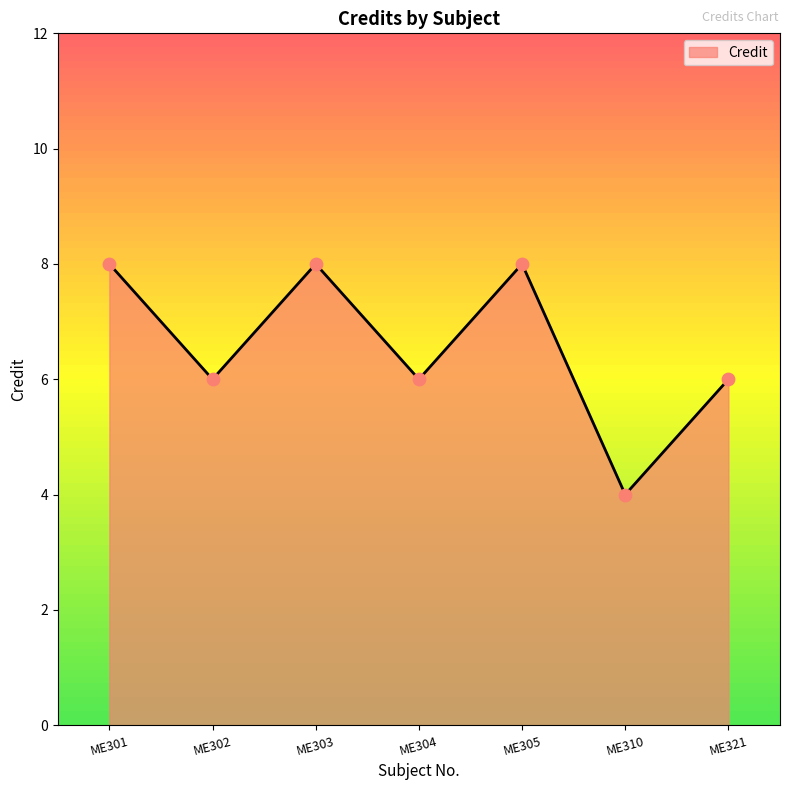

What is the change in value from ME301 to ME304?

-2